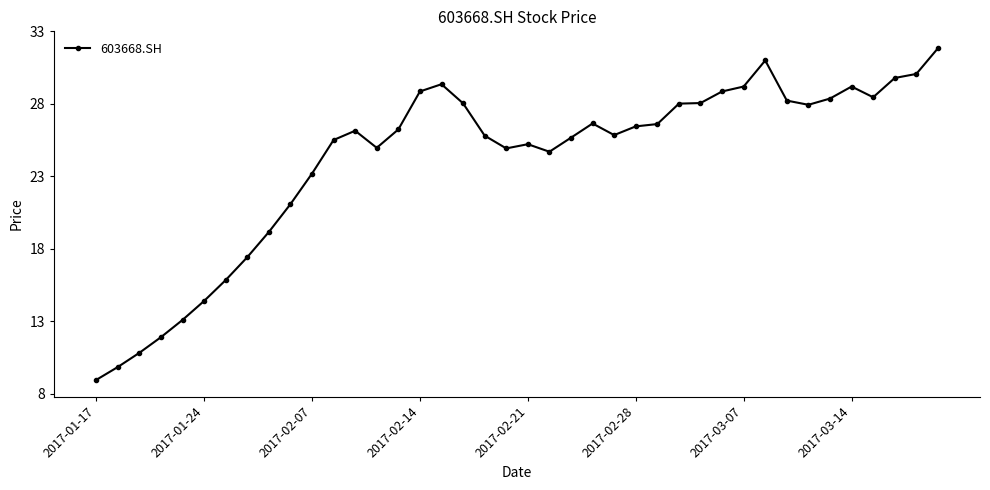

What is the average value?

24.1